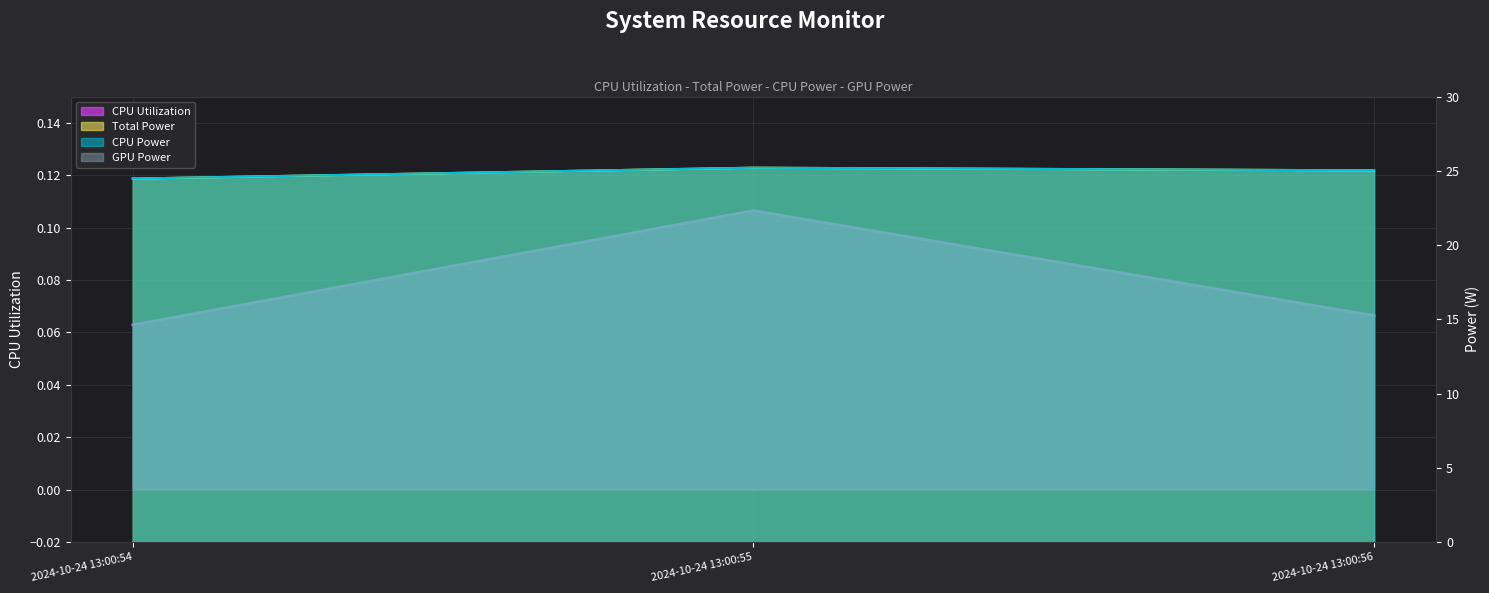

Does the chart display data point markers on the line(s)?

No